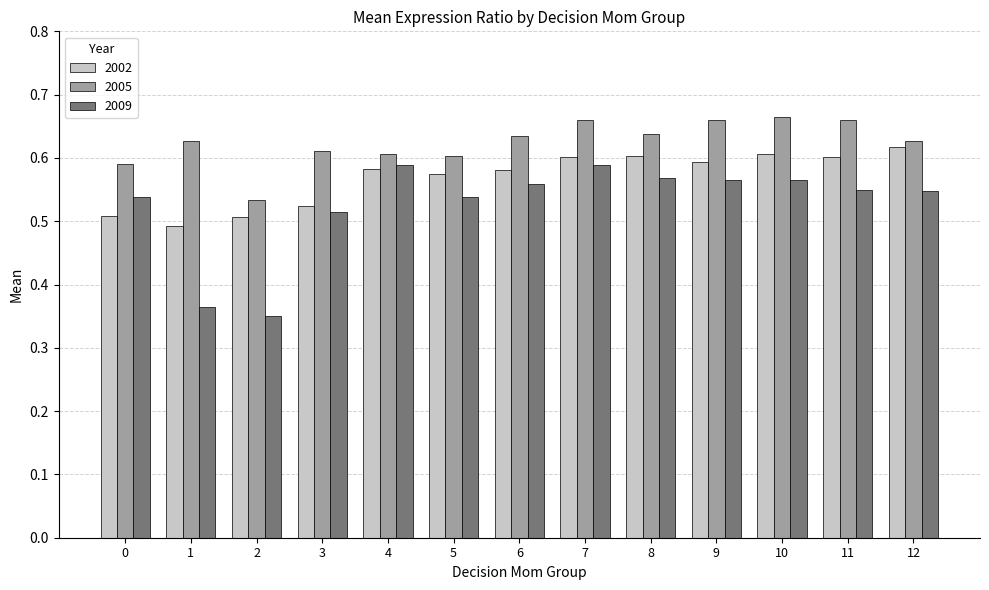

At which category does the chart reach its minimum across all series?

2